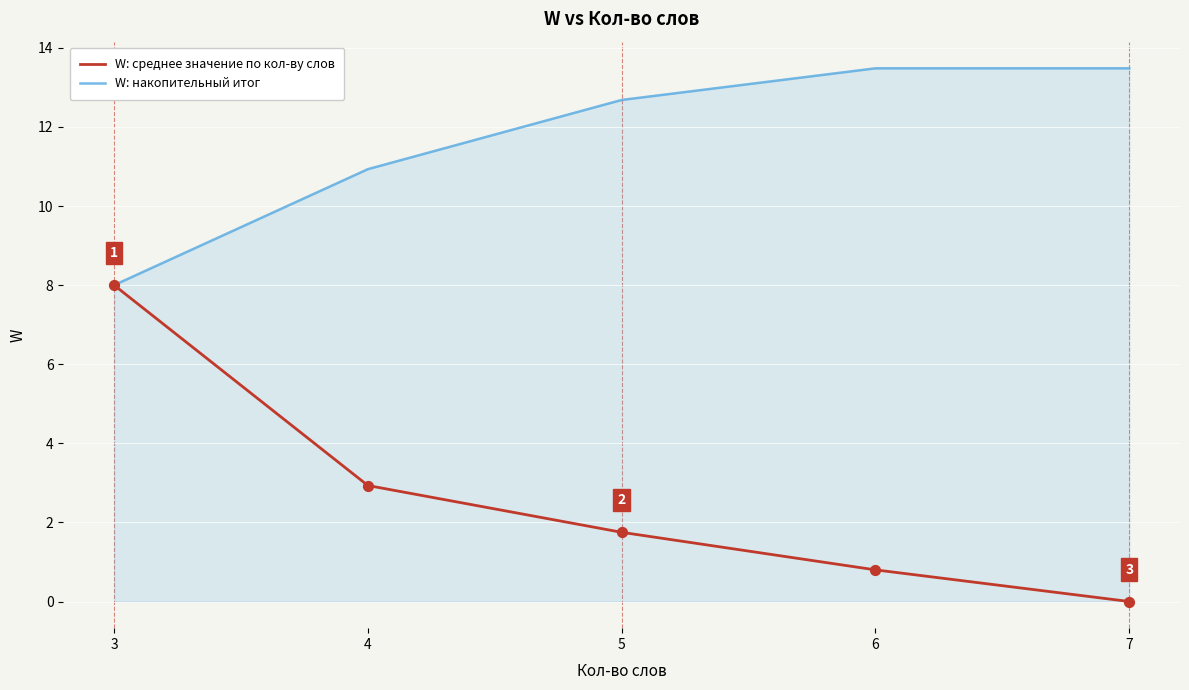

What is the total value across all series at 3?

16.0